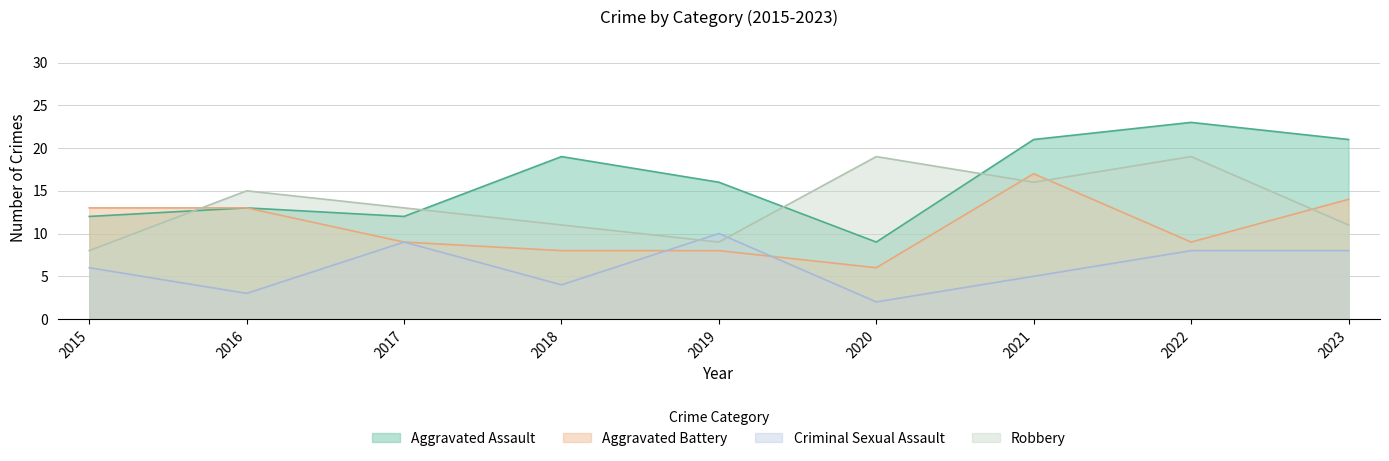

What are all the series names shown in the legend?

Aggravated Assault, Aggravated Battery, Criminal Sexual Assault, Robbery